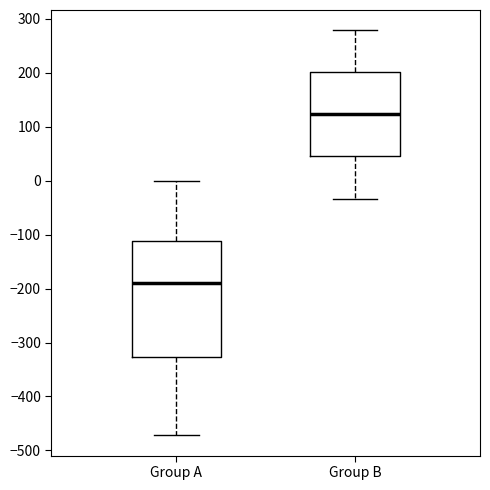

Where is the lower edge of the box for Group A on the y-axis? The values are not printed on the chart, so give them approximately, as read against the axis.

-330